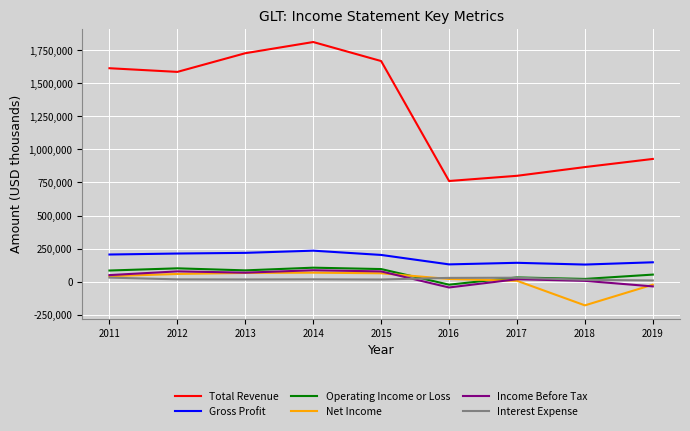

At which category is the sum across all series the highest?

2014